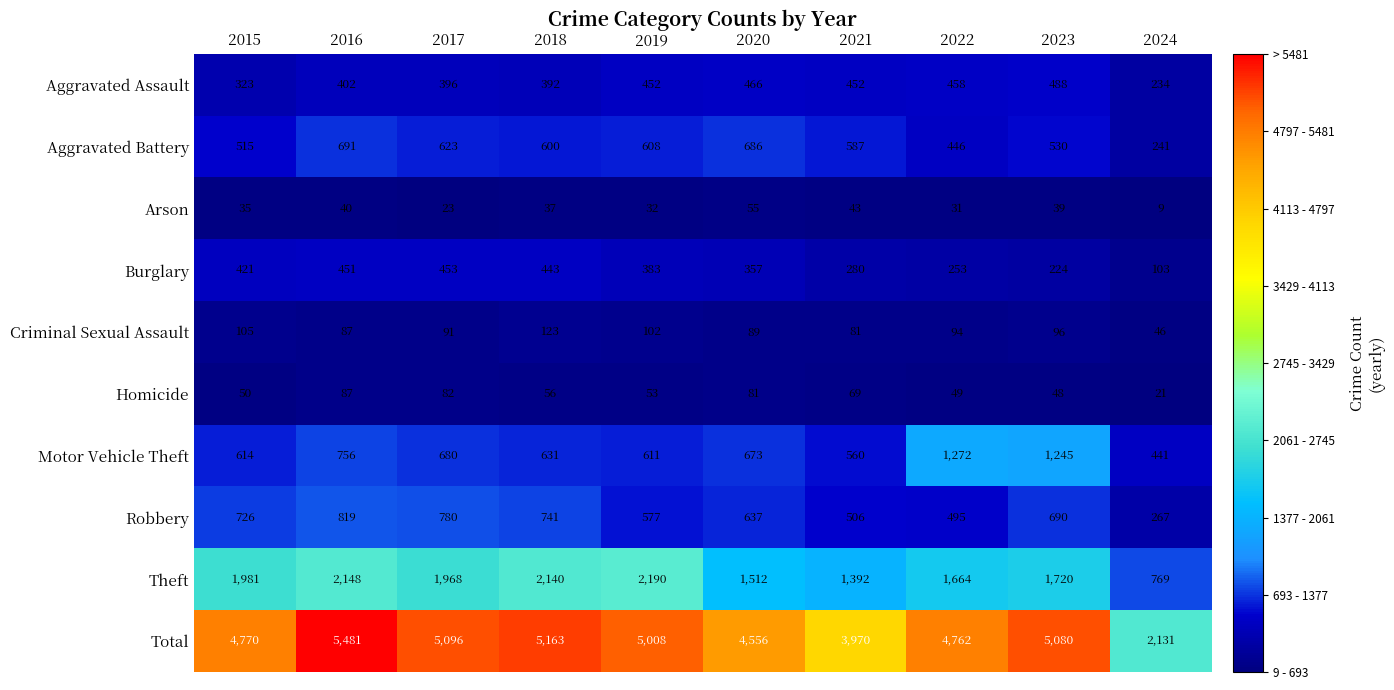

The value of Theft at 2017 is 1968. True or false?

True